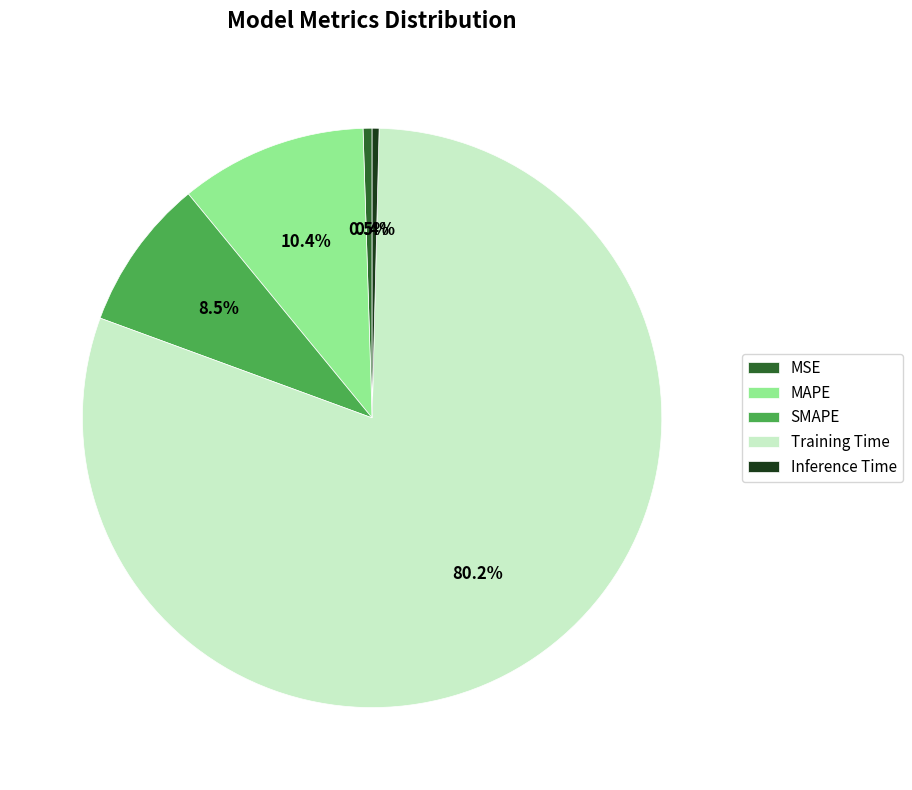

Combined, do MSE and Training Time account for over 50%?

Yes